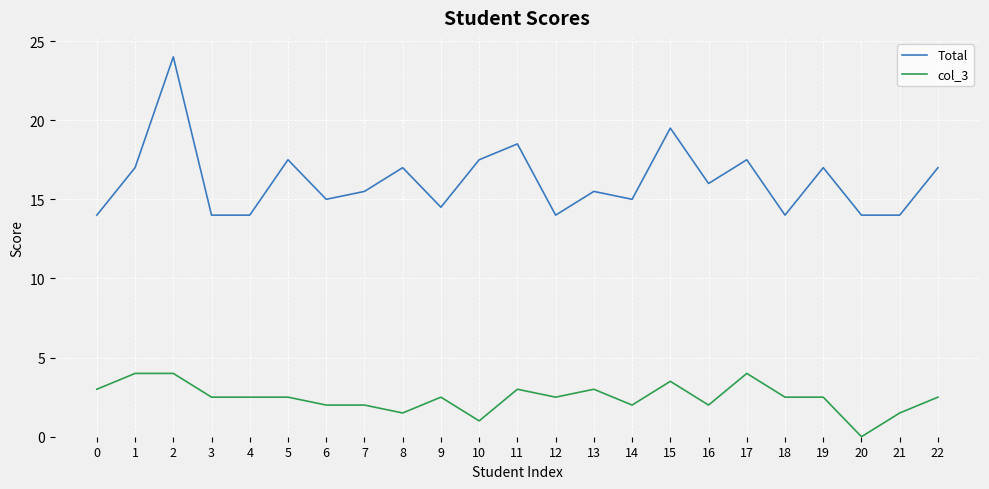

What is the average value of the col_3 series?

2.5